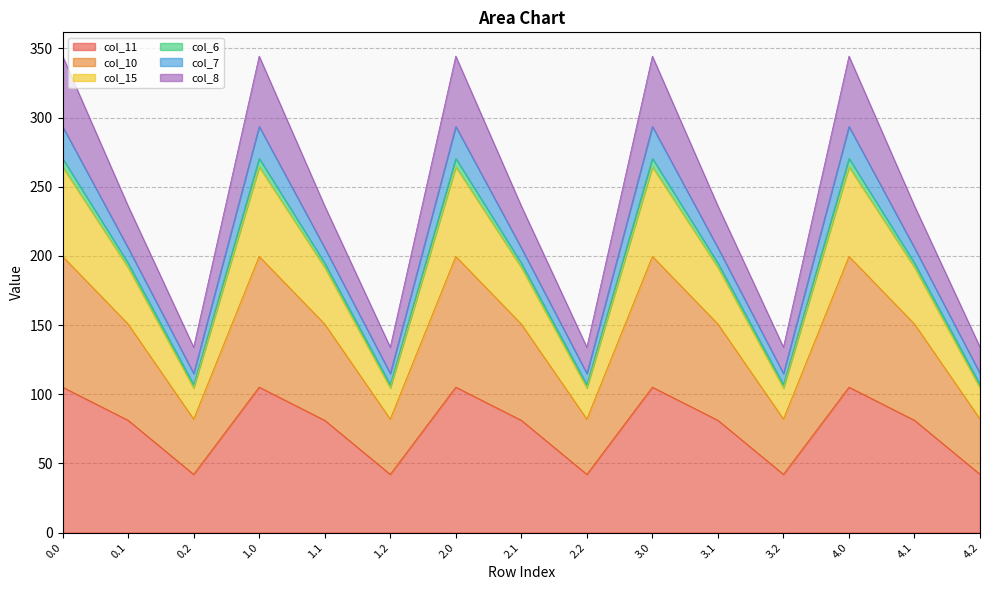

The value of col_11 at 1.1 is 123.5. True or false?

False